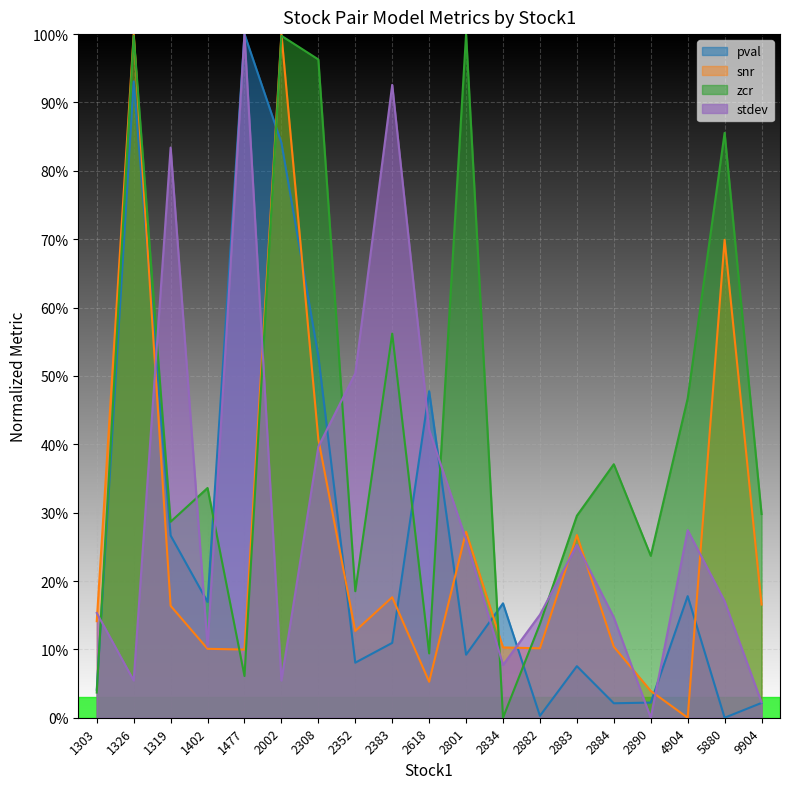

What are all the series names shown in the legend?

pval, snr, zcr, stdev